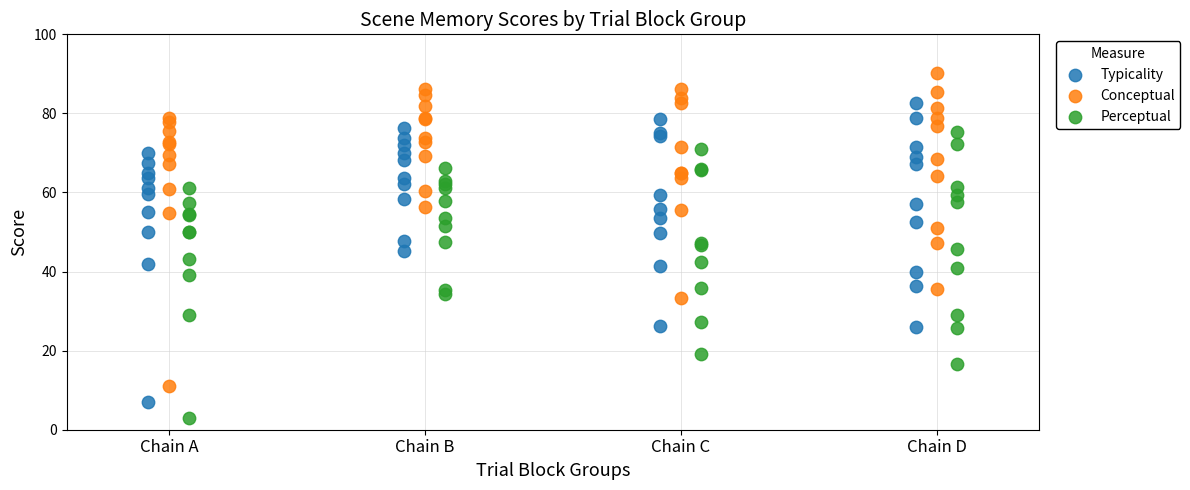

Which series has the largest Y range (max minus min)?

Conceptual